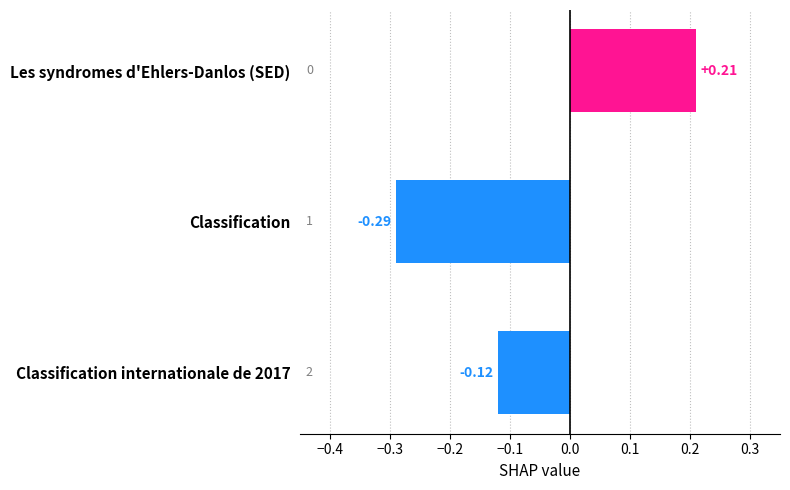

How many values are above zero?

1